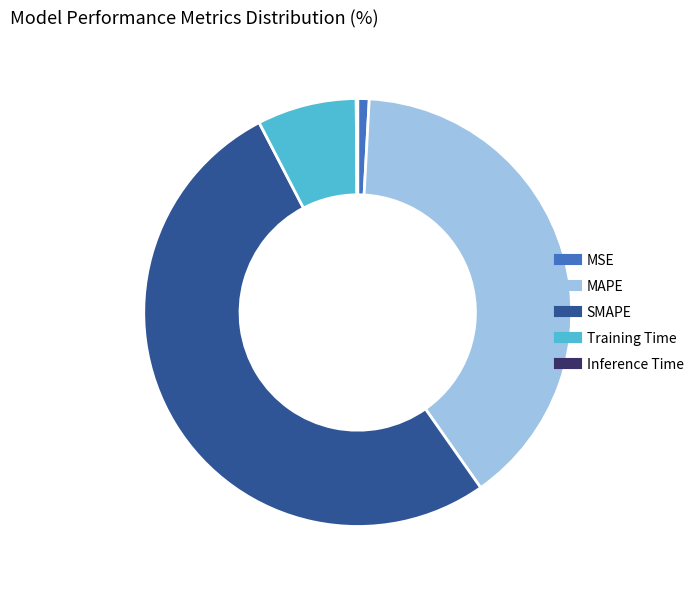

Between SMAPE and Training Time, which is larger?

SMAPE